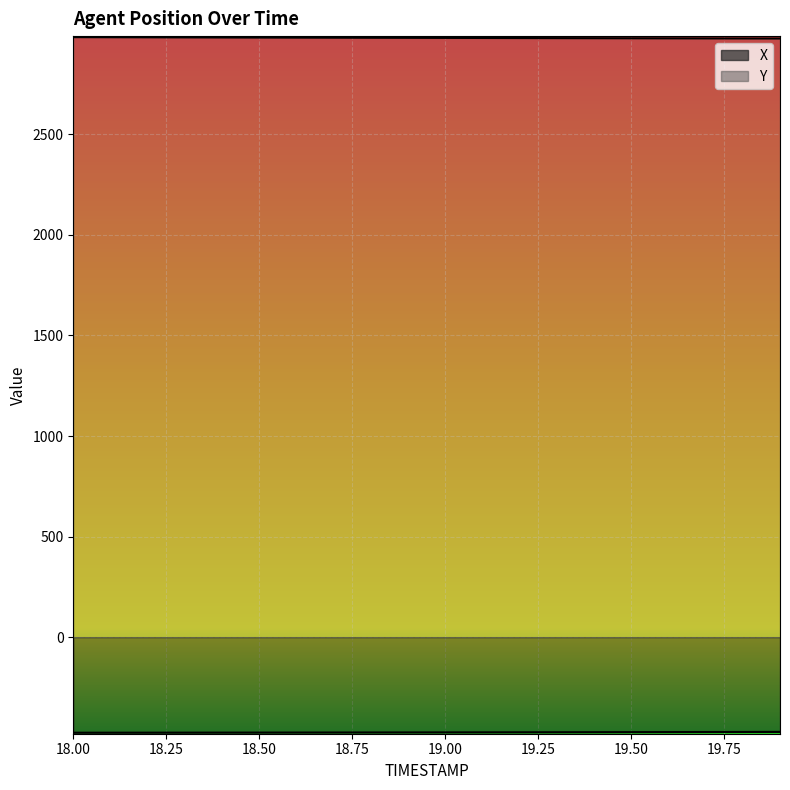

Rank the series at 19.6 from lowest to highest value.

X, Y